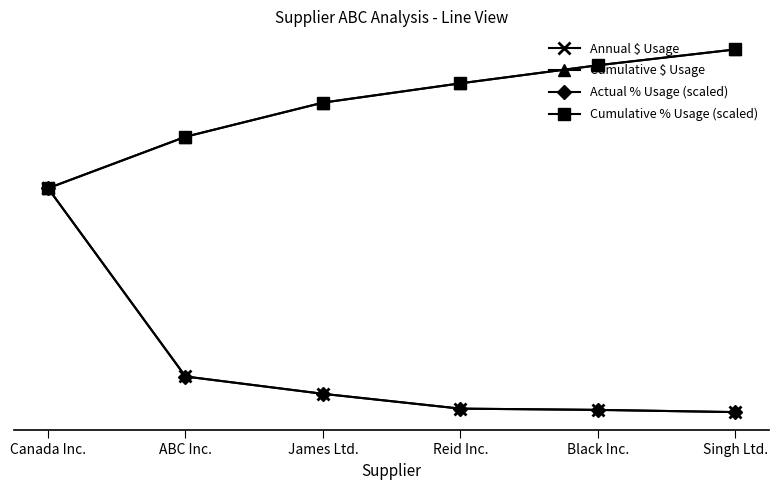

True or false: Cumulative $ Usage and Actual % Usage (scaled) cross at least once.

False